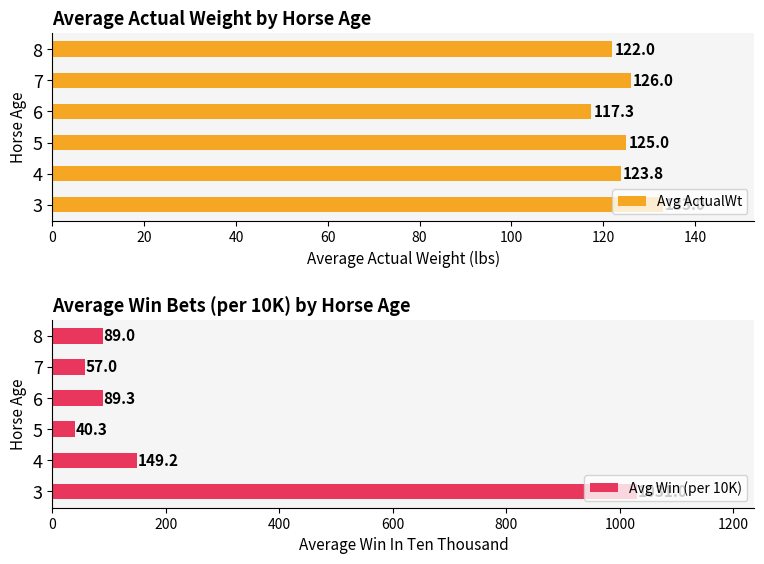

What are all the series names shown in the legend?

Avg ActualWt, Avg Win (per 10K)